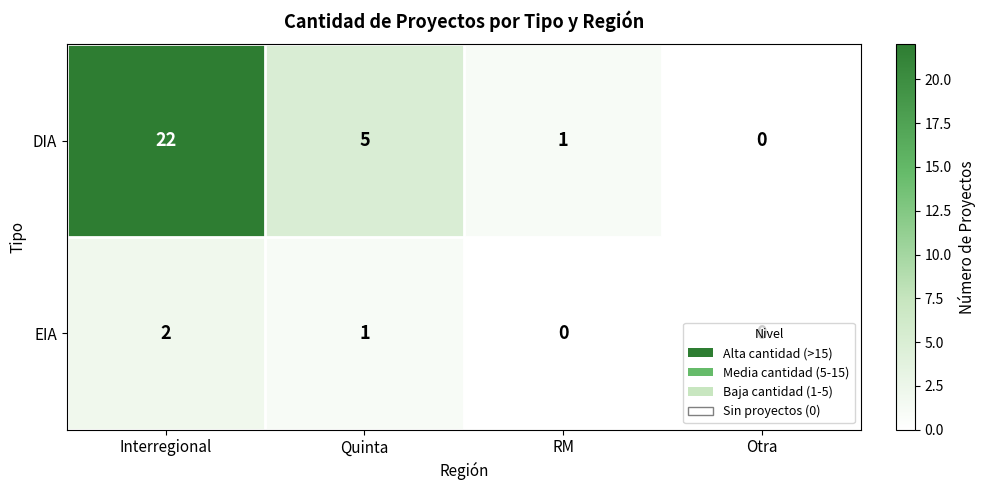

How many data points in DIA are less than 5?

2